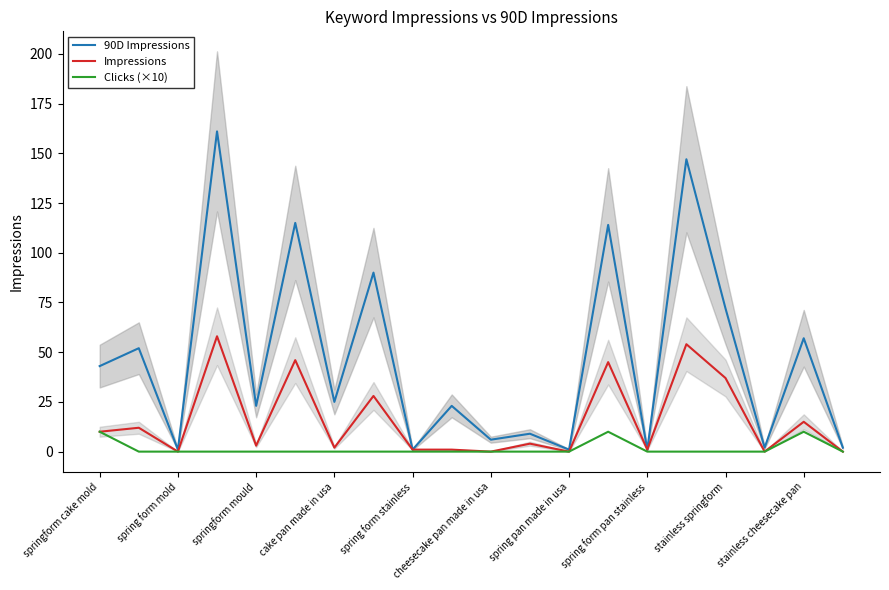

How many Clicks (×10) values are between 0 and 1?

17